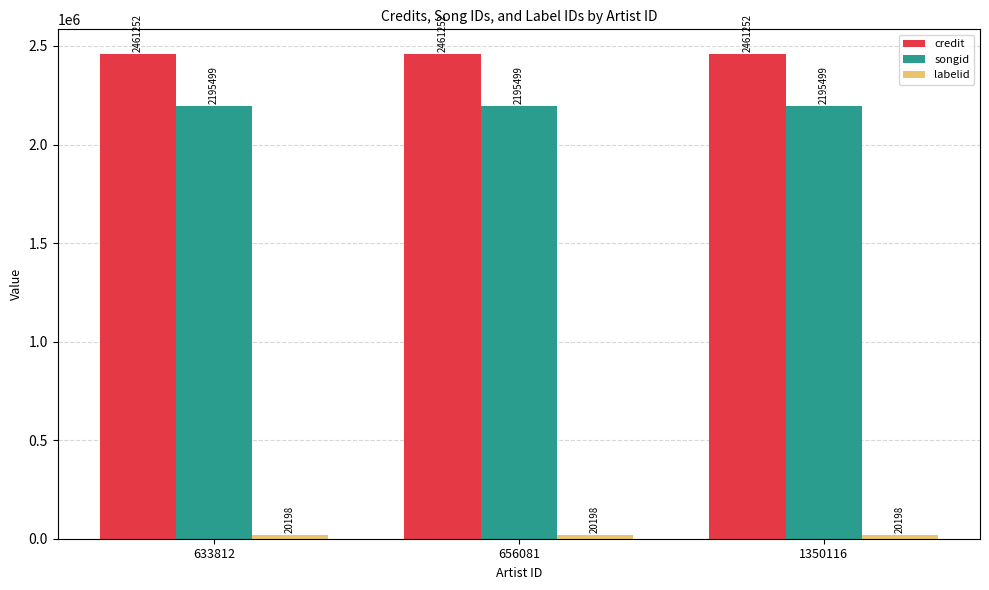

What value does the songid series have at 656081?

2195499